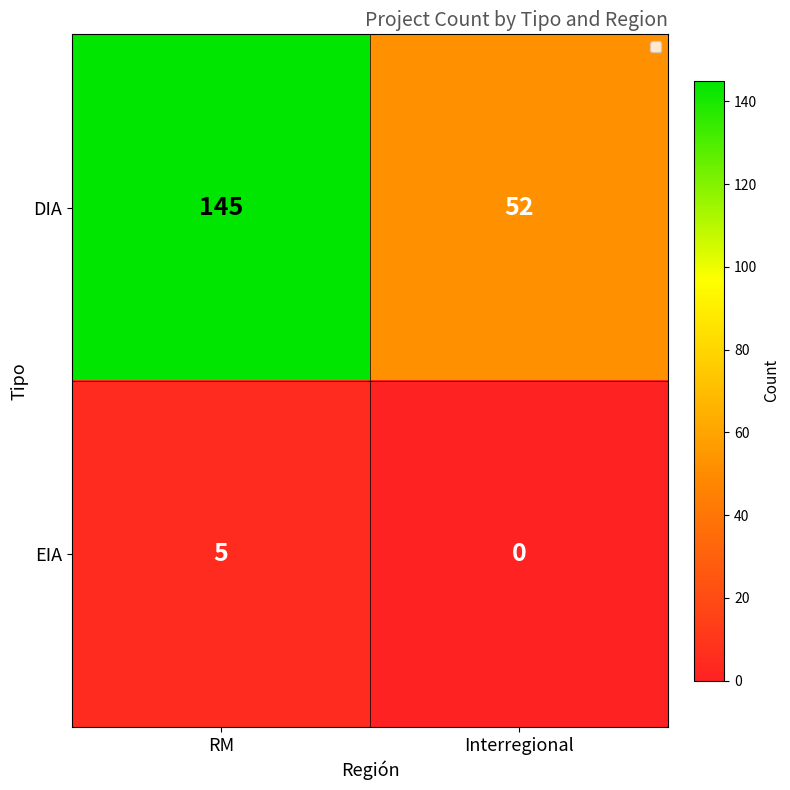

How many values in the DIA series are below 145?

1